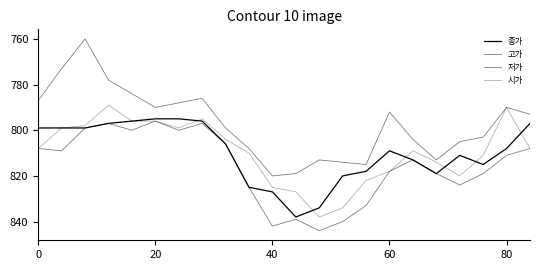

True or false: 저가 and 시가 cross at least once.

False